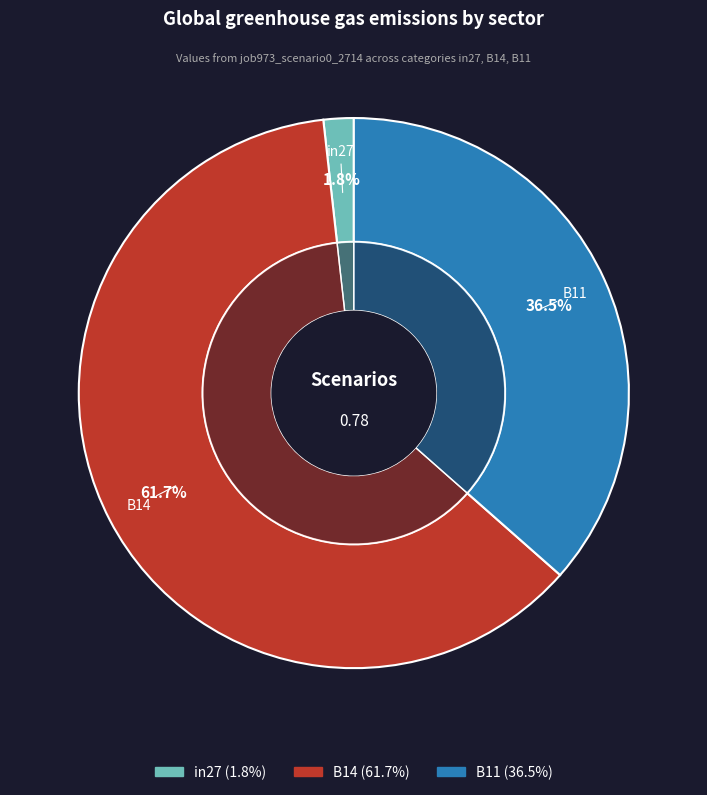

The in27 slice represents 1% of the pie. True or false?

False